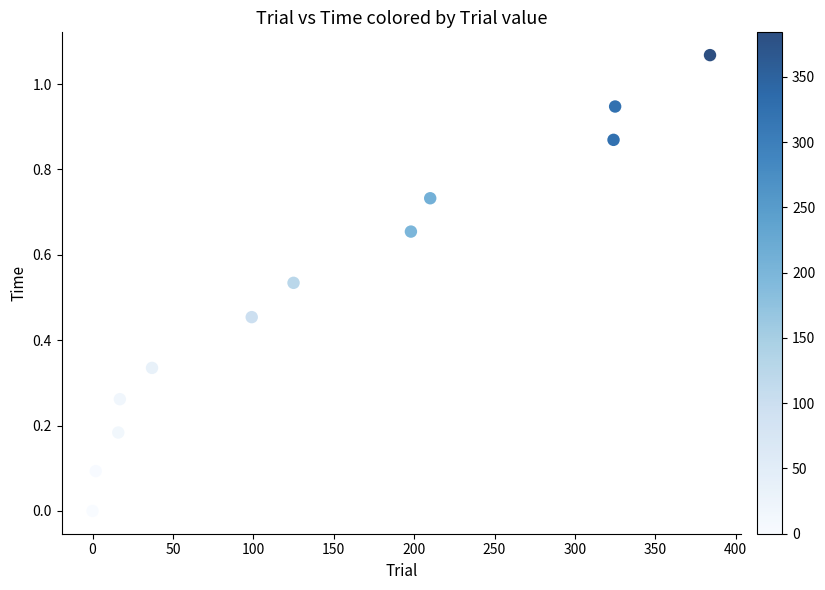

What is the range of X values (max minus min)?

384.0